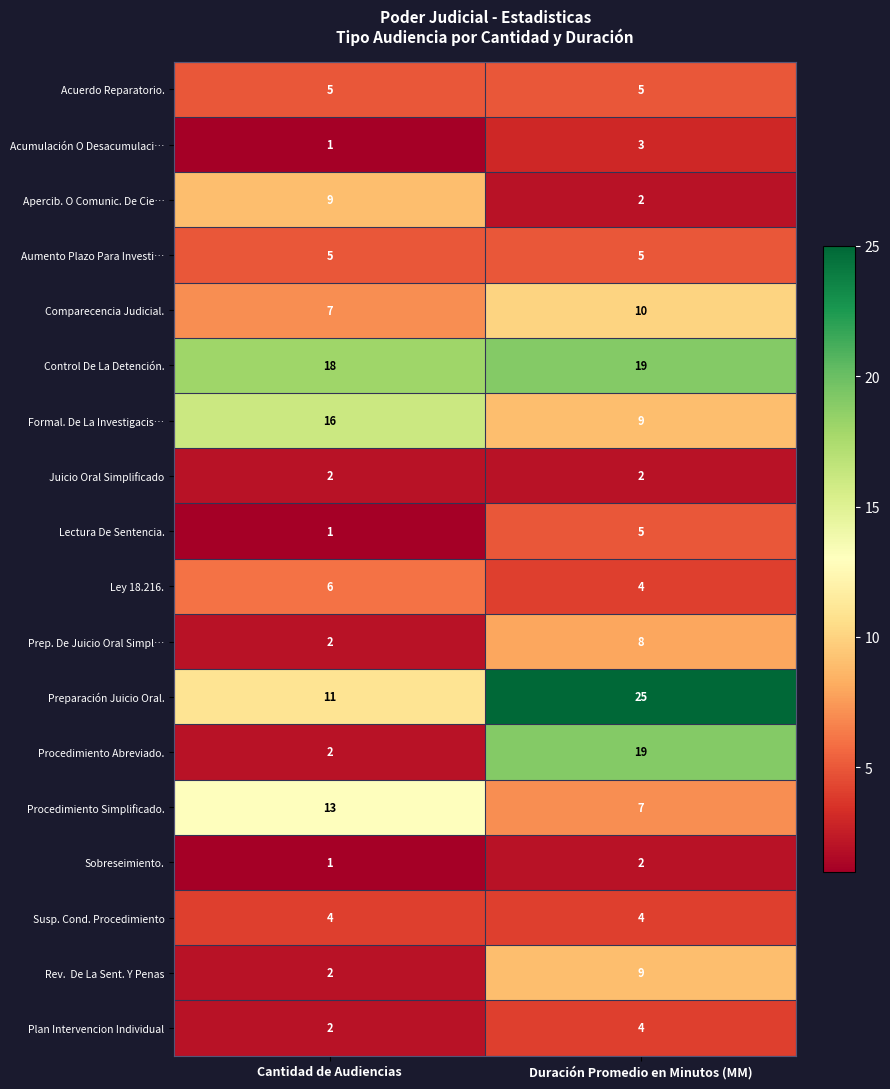

At which category is the sum across all series the highest?

Duración Promedio en Minutos (MM)